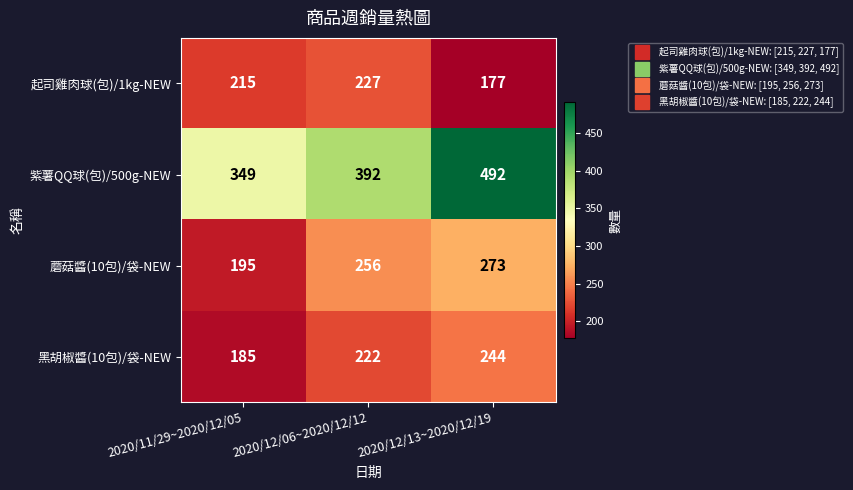

At 2020/12/06~2020/12/12, list the series in order from smallest to largest.

黑胡椒醬(10包)/袋-NEW, 起司雞肉球(包)/1kg-NEW, 蘑菇醬(10包)/袋-NEW, 紫薯QQ球(包)/500g-NEW